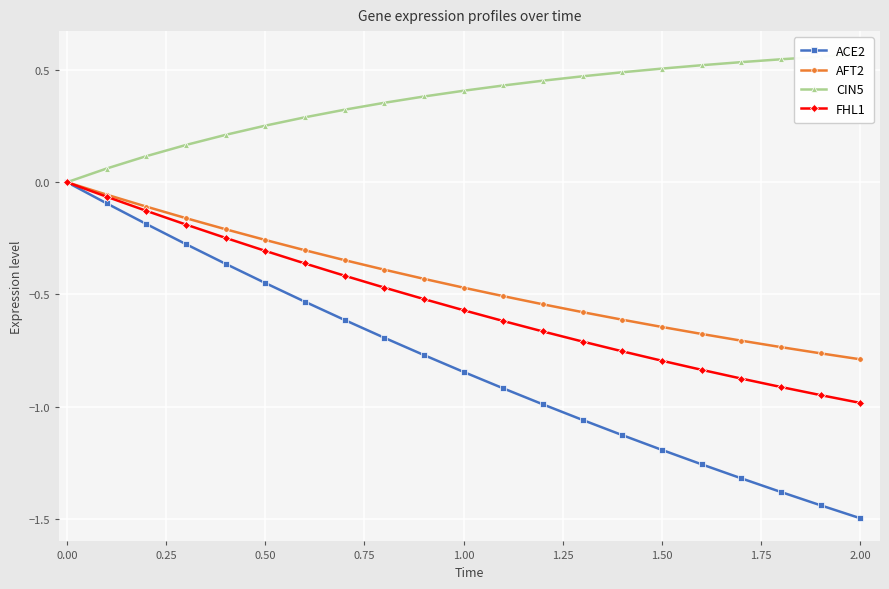

True or false: ACE2 has more than 1 points higher than both neighbors.

False